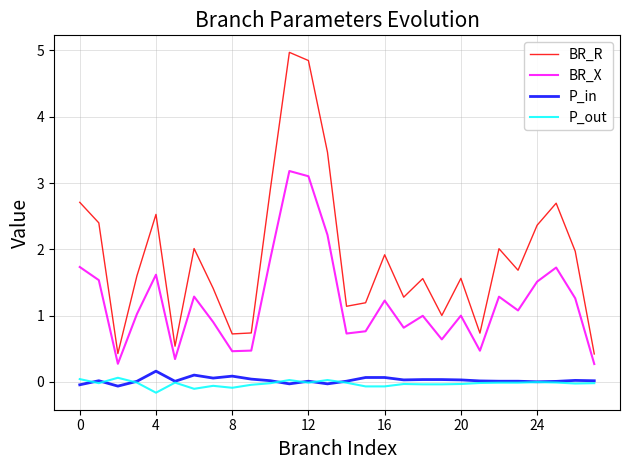

True or false: P_out and BR_R intersect in this chart.

False